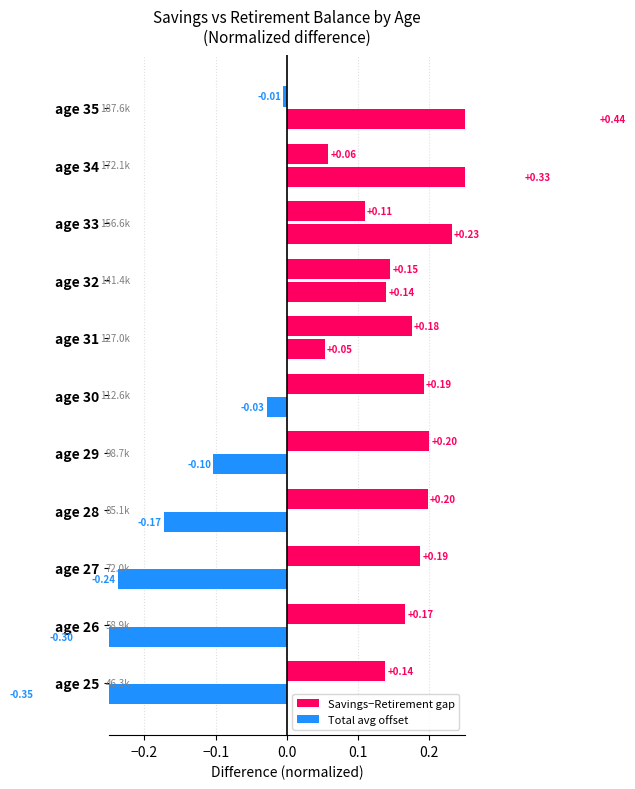

List the series in order of their overall mean, highest first.

Savings−Retirement gap, Total avg offset